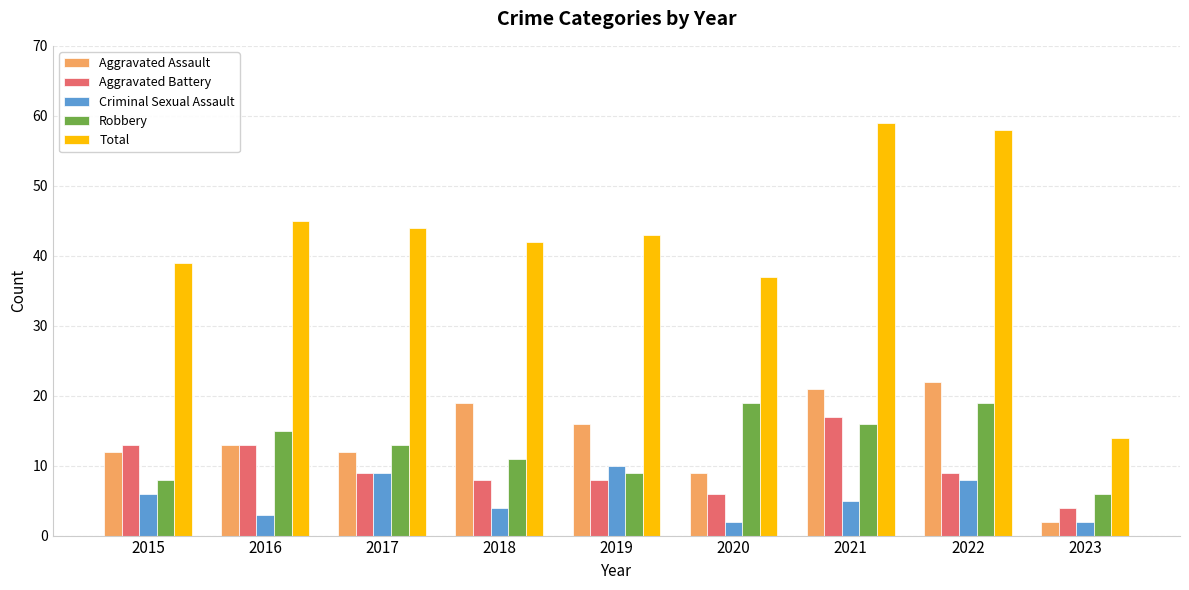

Rank the series at 2020 from lowest to highest value.

Criminal Sexual Assault, Aggravated Battery, Aggravated Assault, Robbery, Total